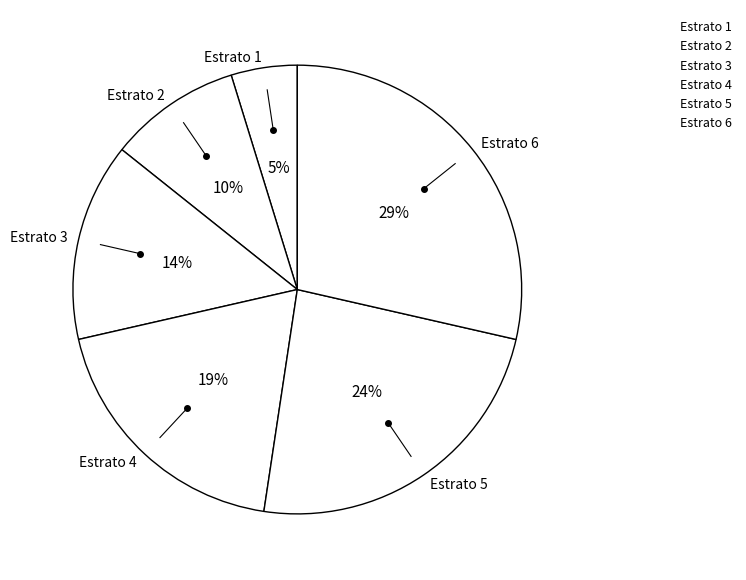

Is it true that Estrato 5 is 18% of the pie?

False